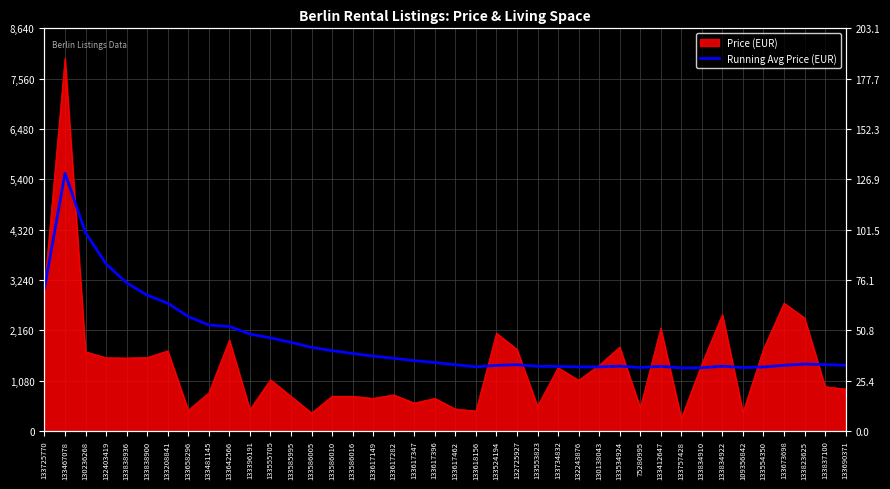

The value at 133617347 is 509.0. True or false?

False